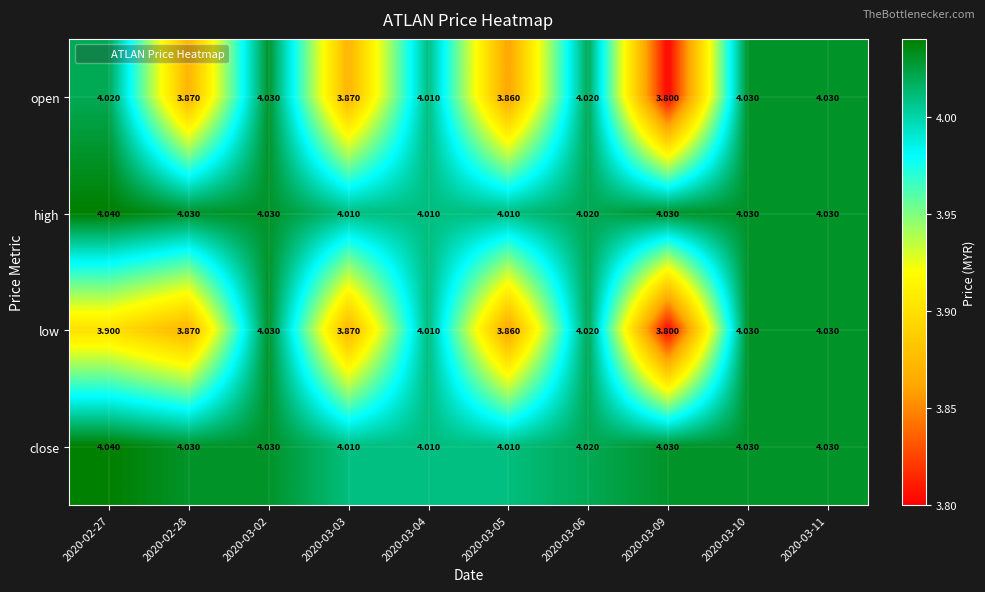

Which series changed the most between 2020-02-27 and 2020-03-02?

low